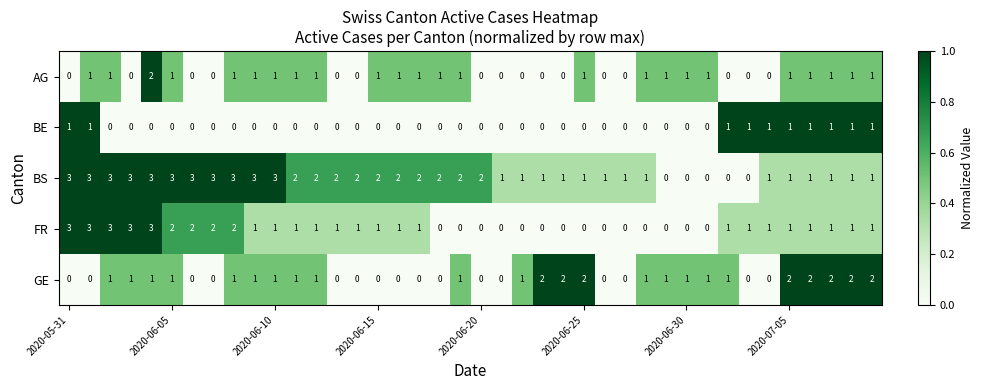

How many GE values are between 0 and 1?

32